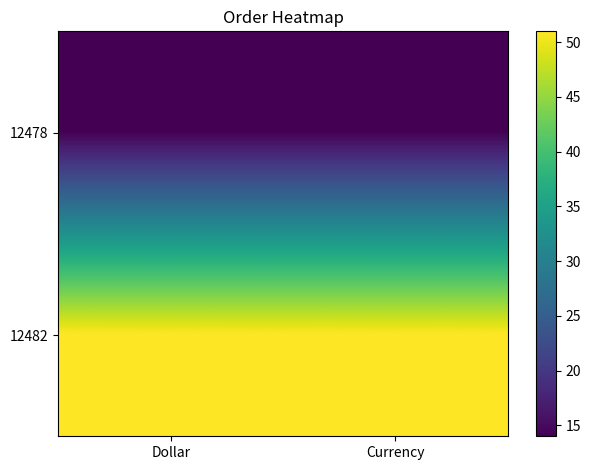

Reading right to left, extract all data points from this chart.

12478: Currency=14	Dollar=14
12482: Currency=51	Dollar=51